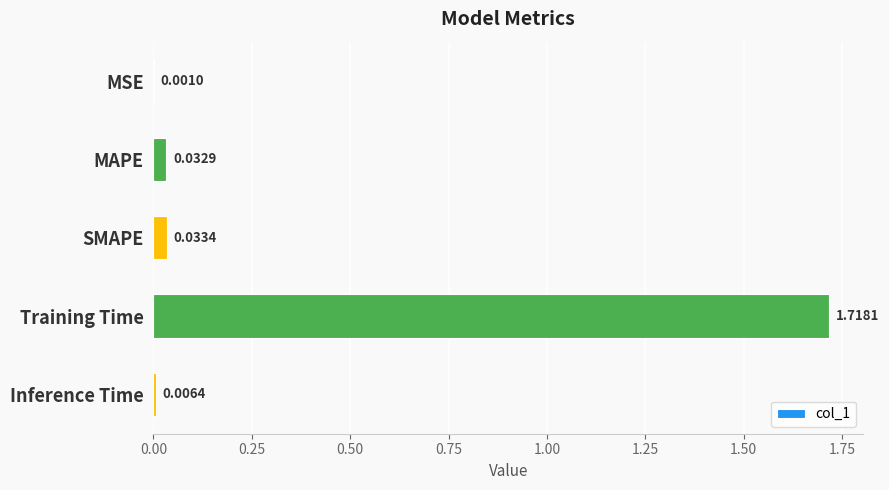

Where is the data nearest to the value 0?

MSE